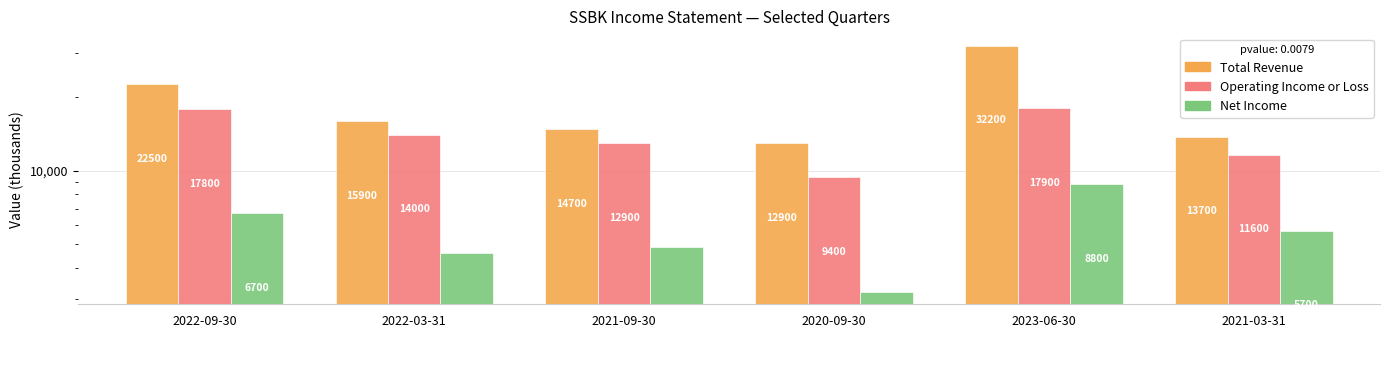

What is the difference between the maximum and minimum values in the Net Income series?

5600